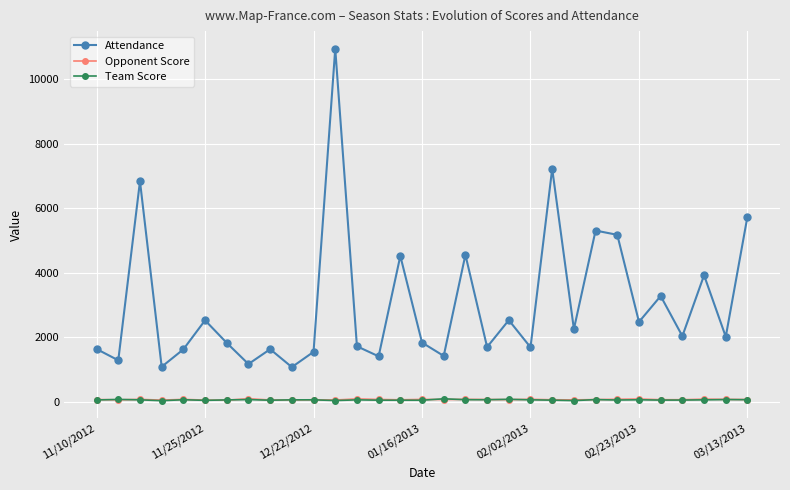

Which series has the largest total across all categories?

Attendance